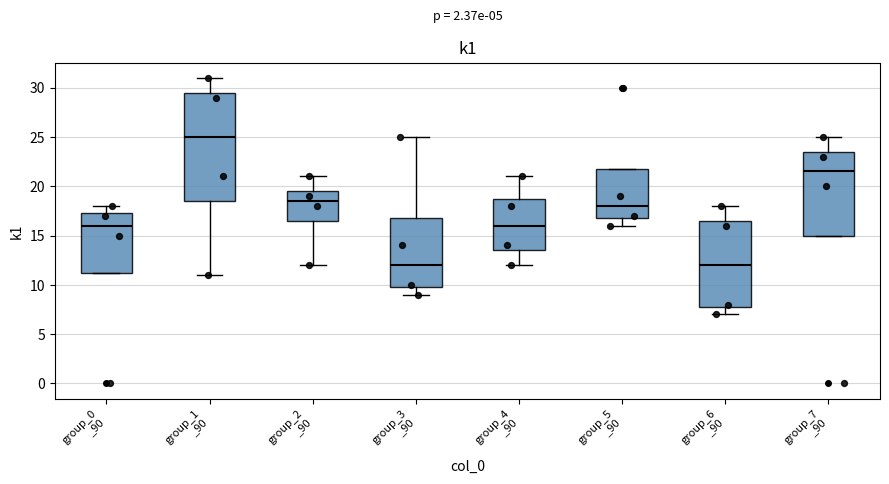

Reading left to right, read every box against the y-axis: the position of its median line, the range the box covers, and the ends of its whiskers. The values are not printed on the chart, so give them approximately, as read against the axis.

group_0 _90: median 16.0, box 11.5 to 17.5, whiskers 11.5 to 18.0
group_1 _90: median 25.0, box 18.5 to 29.5, whiskers 11.0 to 31.0
group_2 _90: median 18.5, box 16.5 to 19.5, whiskers 12.0 to 21.0
group_3 _90: median 12.0, box 10.0 to 17.0, whiskers 9.0 to 25.0
group_4 _90: median 16.0, box 13.5 to 19.0, whiskers 12.0 to 21.0
group_5 _90: median 18.0, box 17.0 to 22.0, whiskers 16.0 to 22.0
group_6 _90: median 12.0, box 8.0 to 16.5, whiskers 7.0 to 18.0
group_7 _90: median 21.5, box 15.0 to 23.5, whiskers 15.0 to 25.0